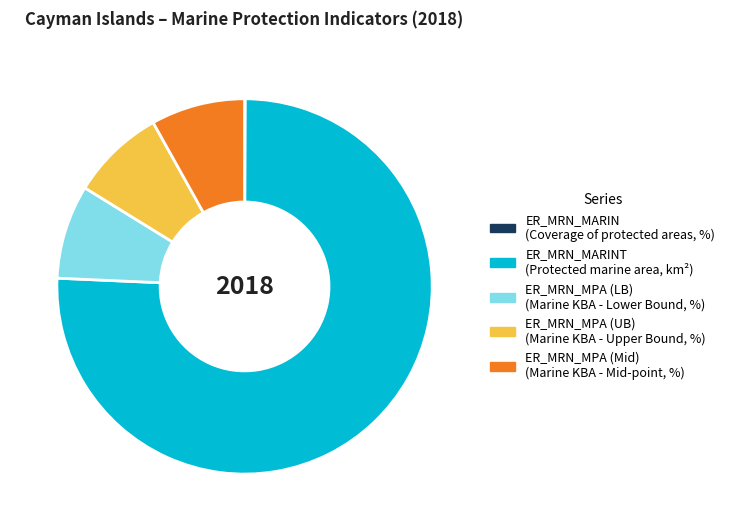

Does any single category account for the majority?

Yes